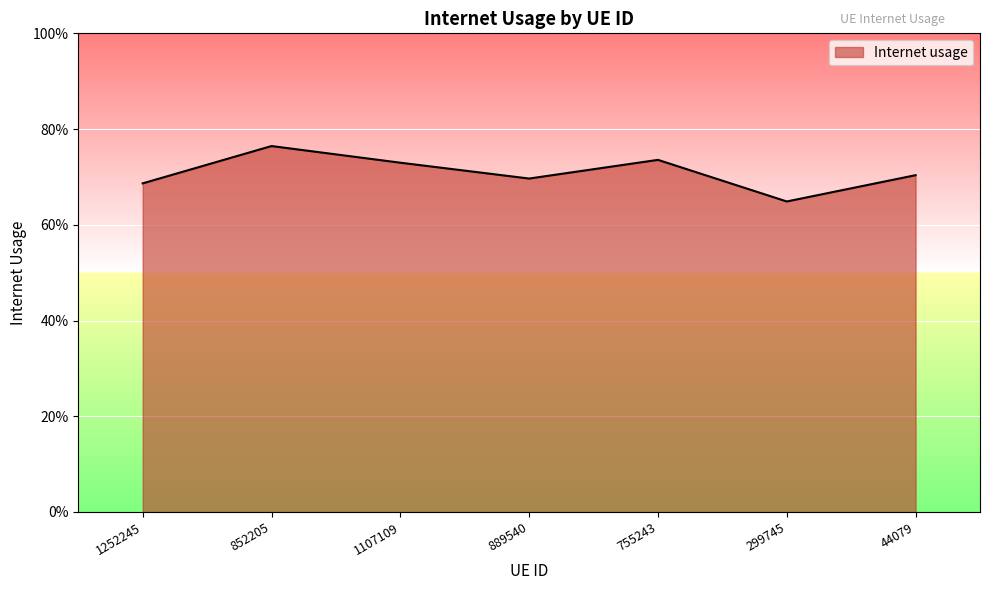

At which category does the chart reach its peak across all series?

852205